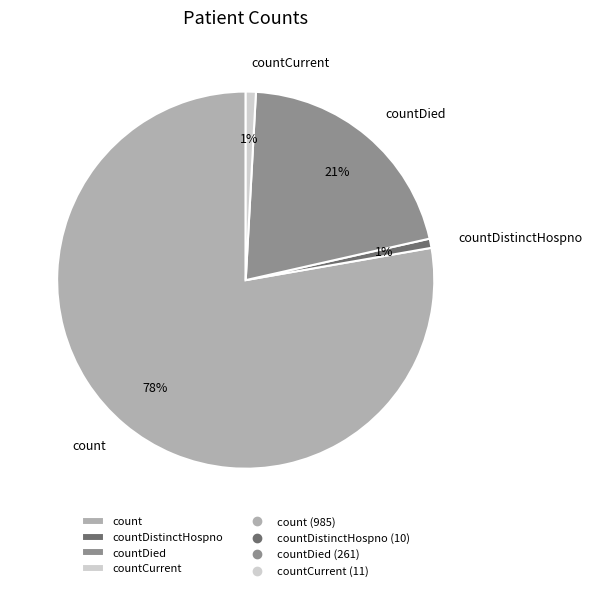

What is the largest slice in the pie chart?

count